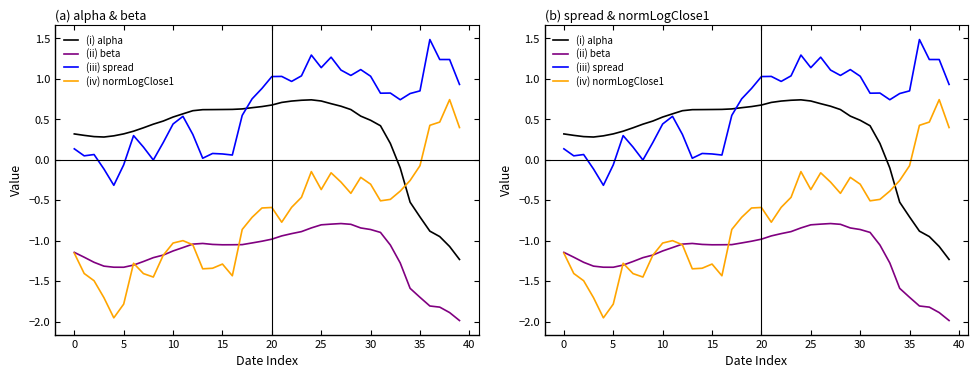

How many positive values does the (i) alpha series have?

33